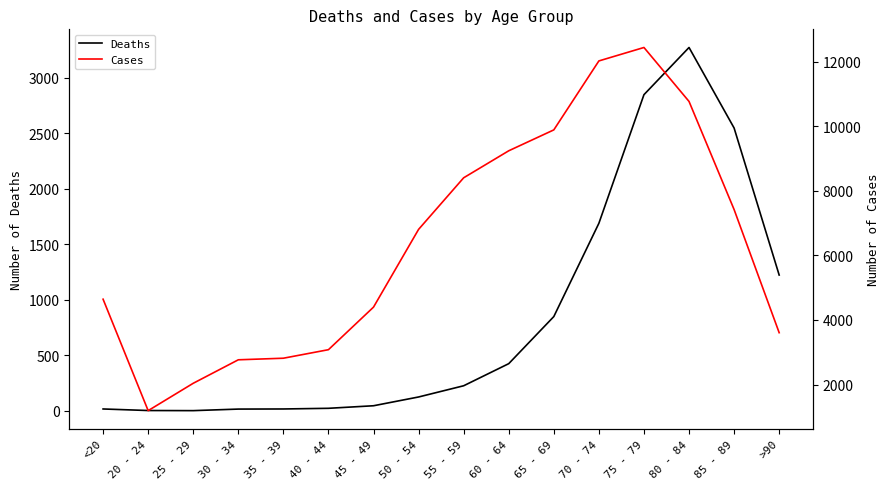

What is the average value of the Deaths series?

834